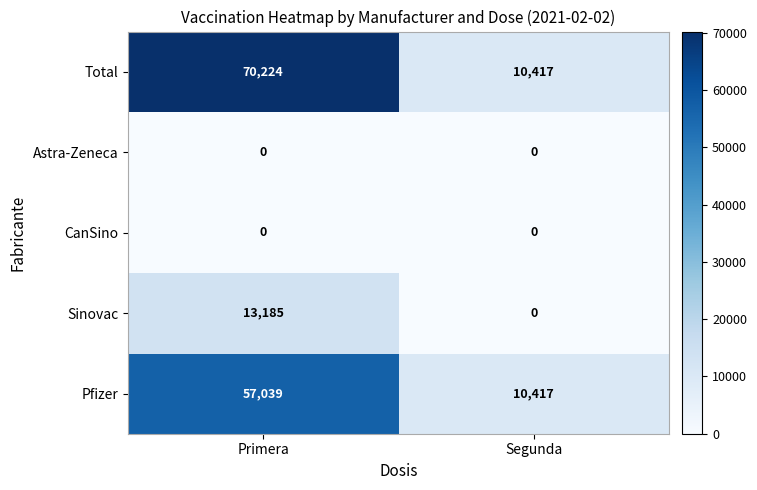

The Total series shows 4723 at Segunda. True or false?

False